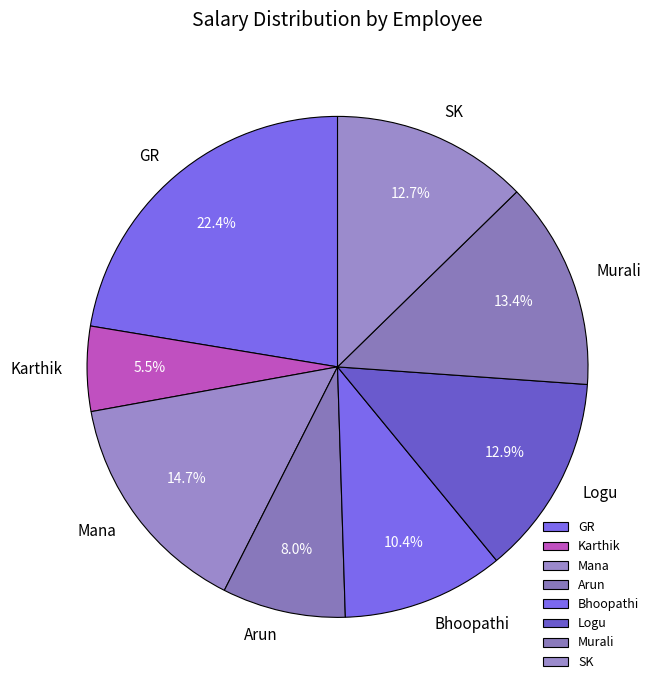

Is the sum of SK and GR greater than half?

No